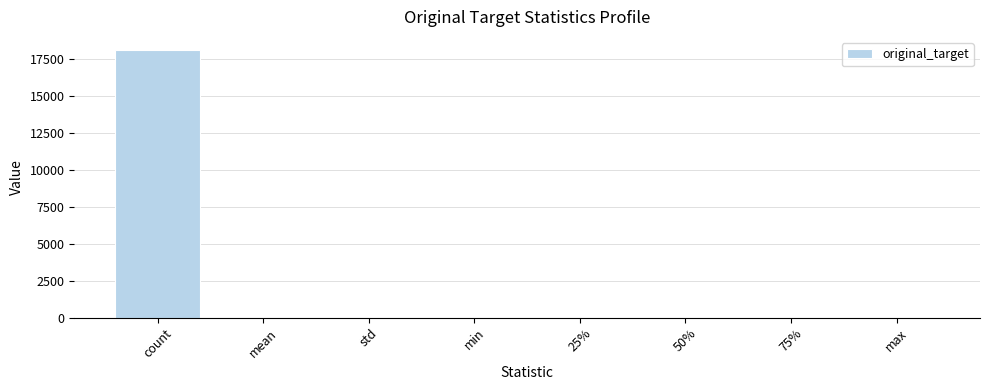

What is the greatest value displayed?

18124.0